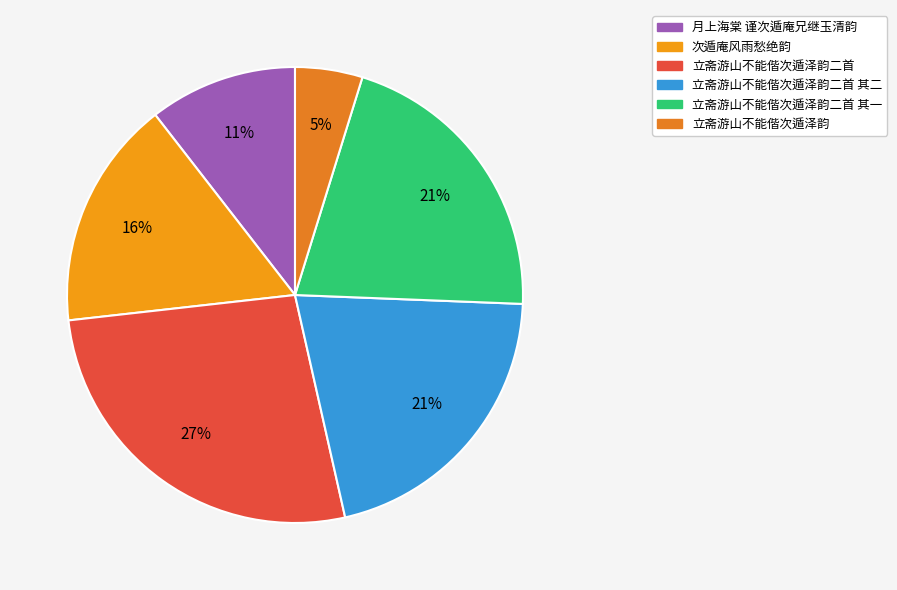

Does 次遁庵风雨愁绝韵 account for over 50% of the chart?

No